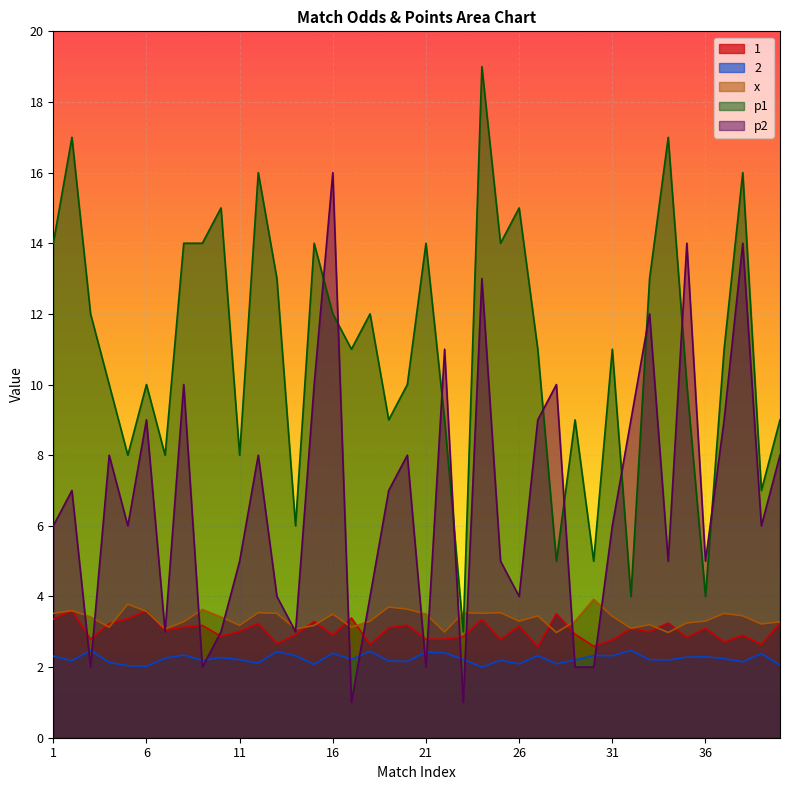

What is the average value of the x series?

3.4